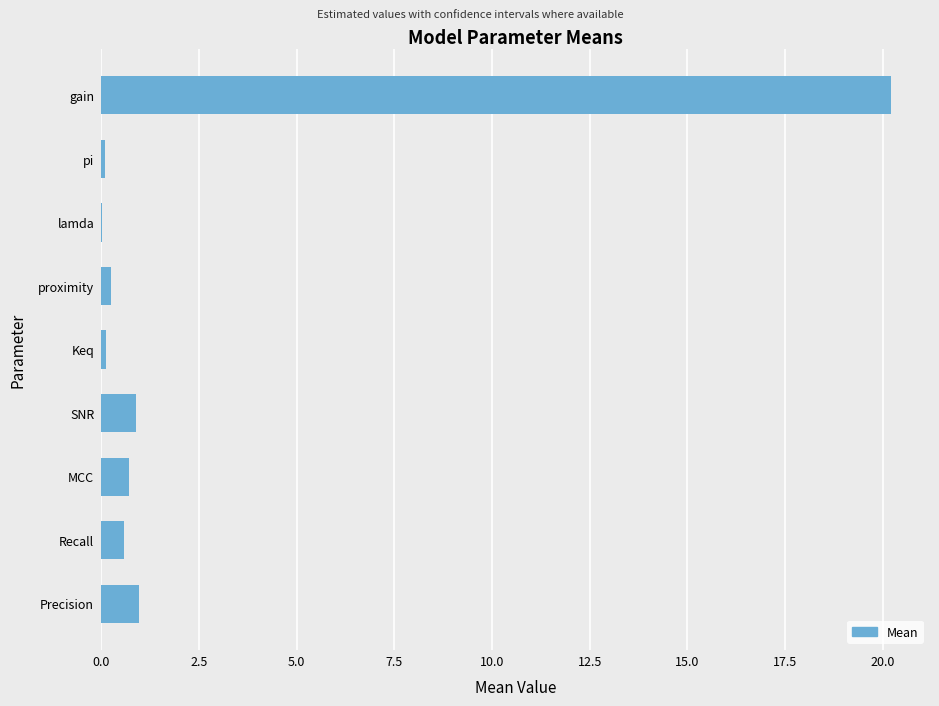

True or false: the data shows 0.7 at MCC.

True